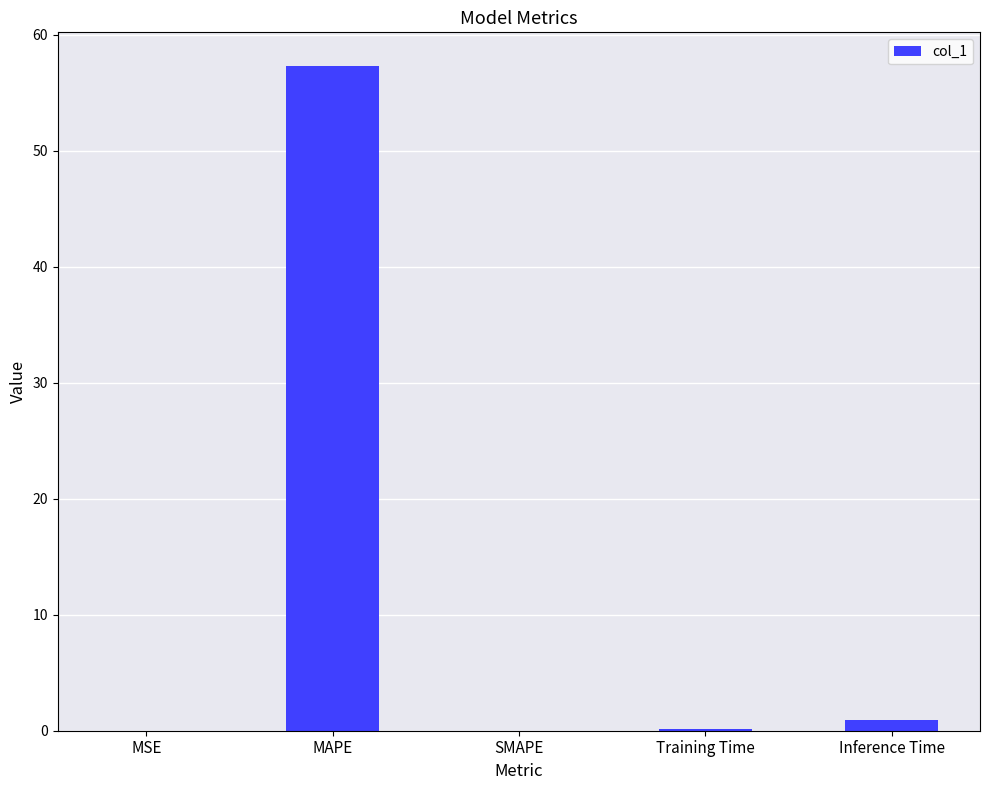

At which label is the value closest to 28?

Inference Time